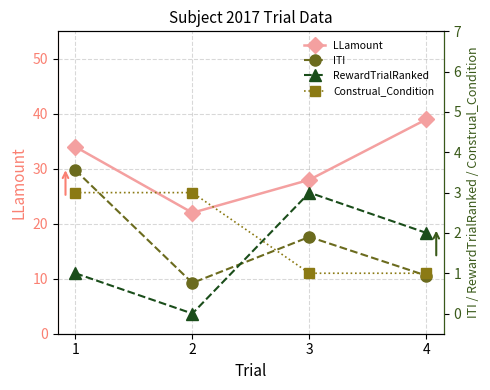

The value of LLamount at 4 is 39.0. True or false?

True